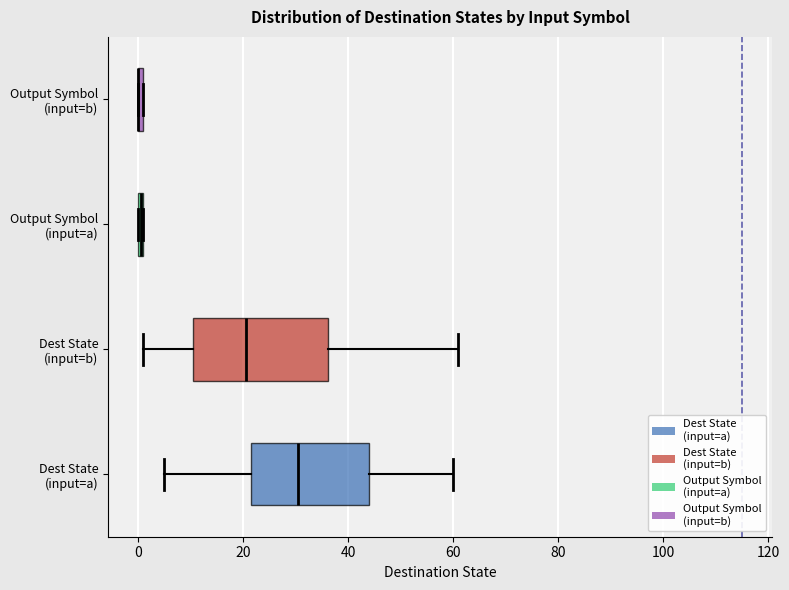

Where is the left edge of the box for Dest State (input=a) on the x-axis? The values are not printed on the chart, so give them approximately, as read against the axis.

22